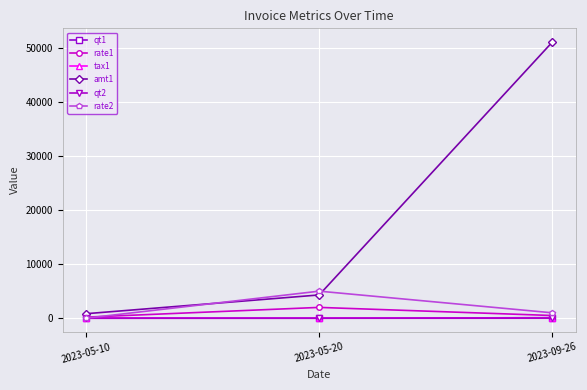

How many values in the amt1 series are below 4301?

1